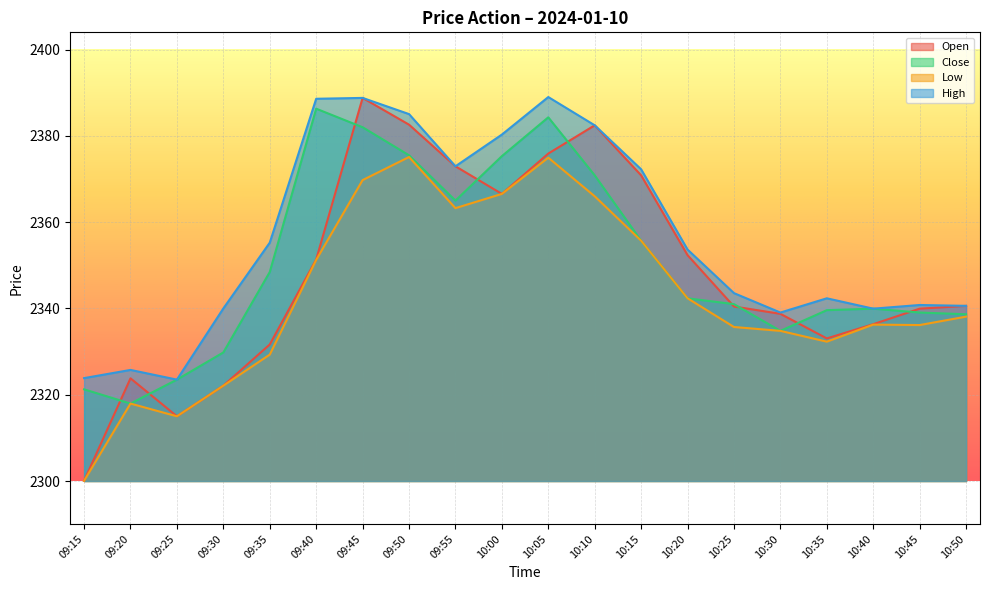

At 10:30, list the series in order from largest to smallest.

High, Open, Close, Low